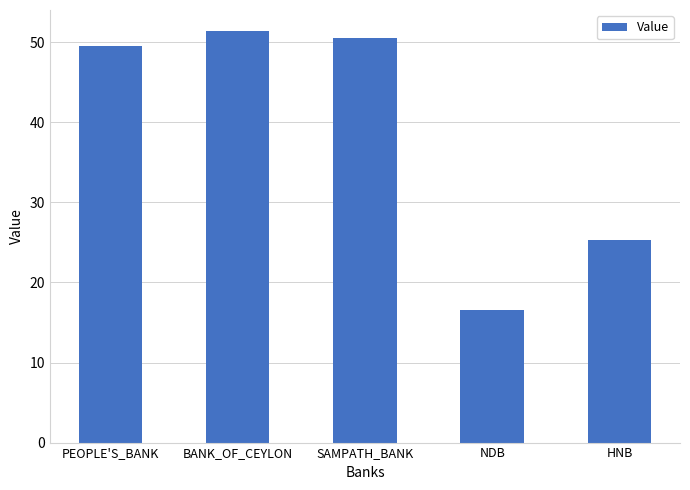

What is the difference between the values at NDB and PEOPLE'S_BANK?

33.0